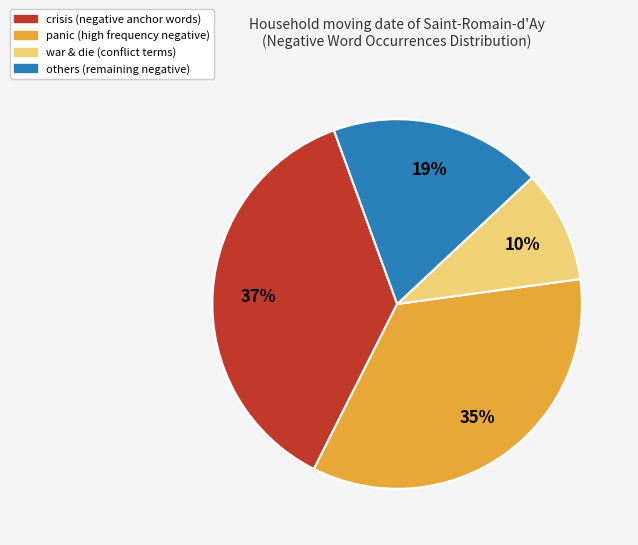

How many segments does this pie chart have?

4